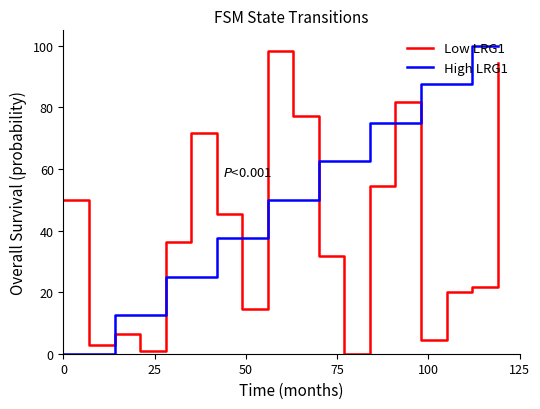

How many lines are shown in the chart?

2